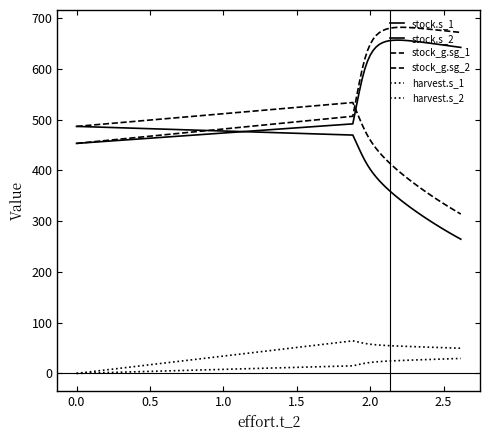

Does the chart display data point markers on the line(s)?

No